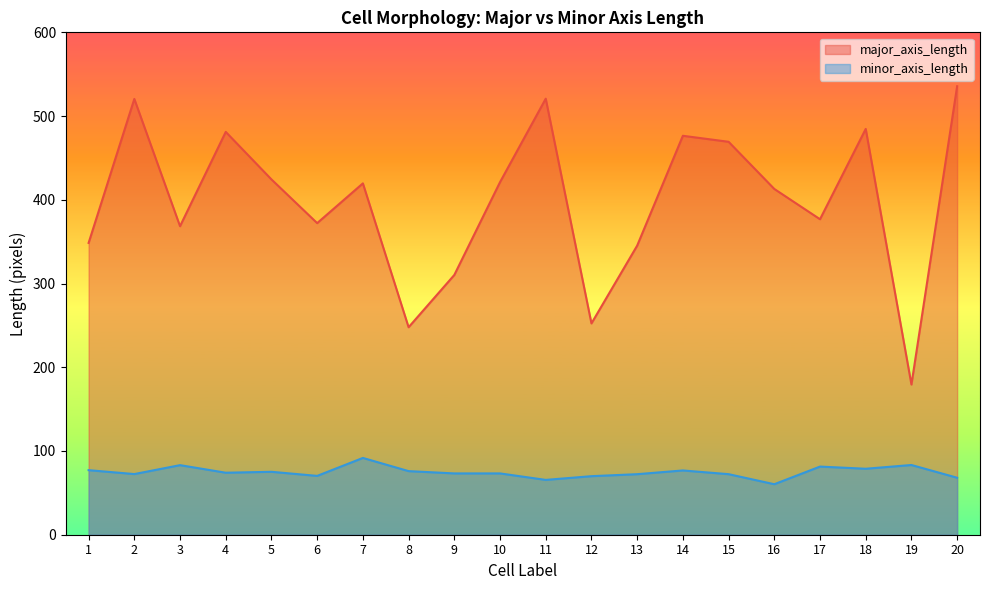

What is the difference between the maximum and minimum values in the minor_axis_length series?

31.4